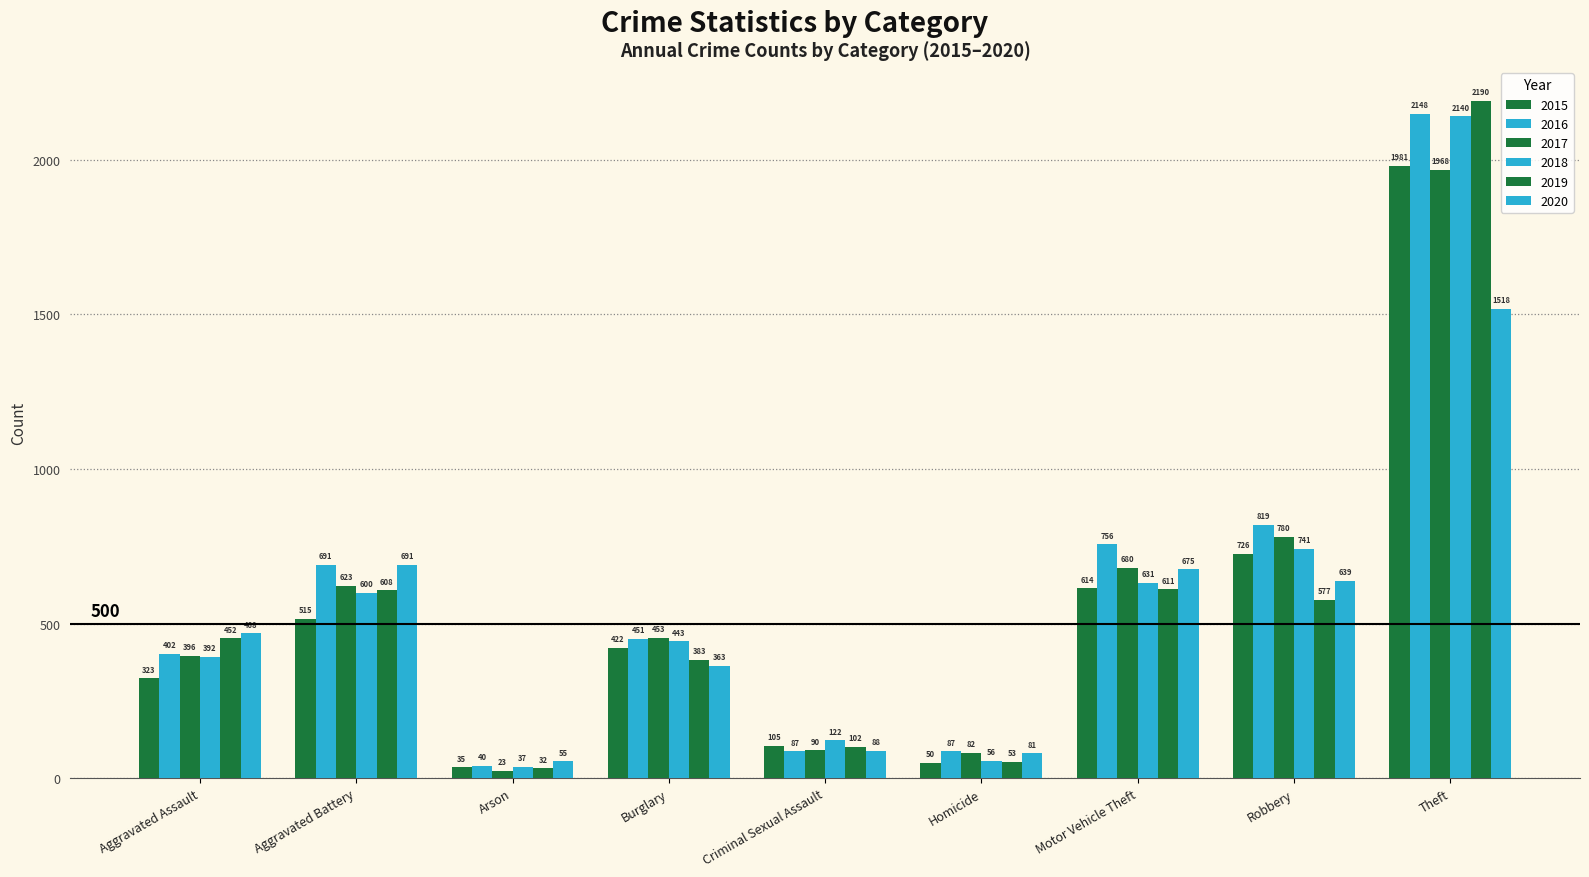

What is the approximate value of 2016 at Arson, to the nearest 50?

50